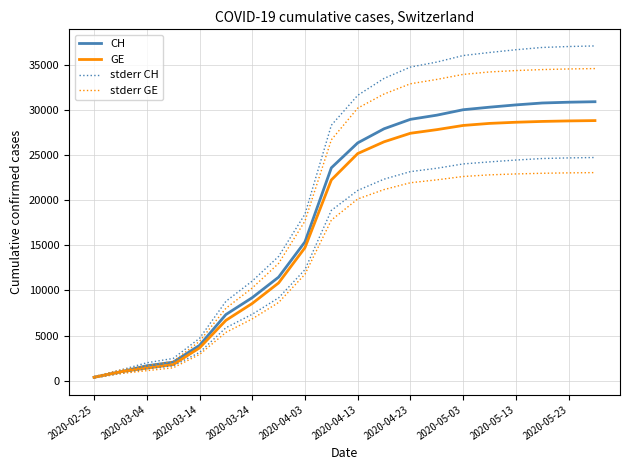

Which series has the largest total across all categories?

stderr CH